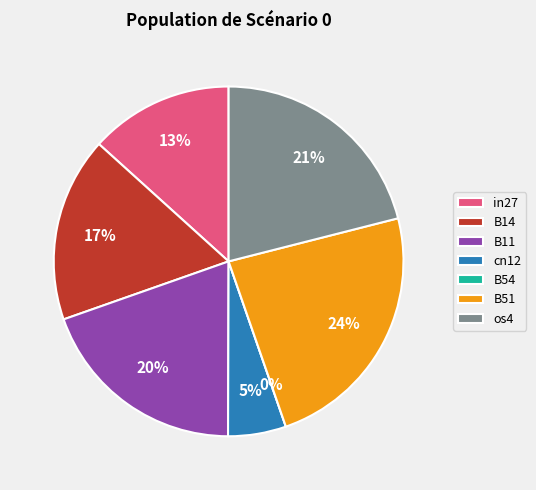

To the nearest percent, what portion does cn12 represent?

5%